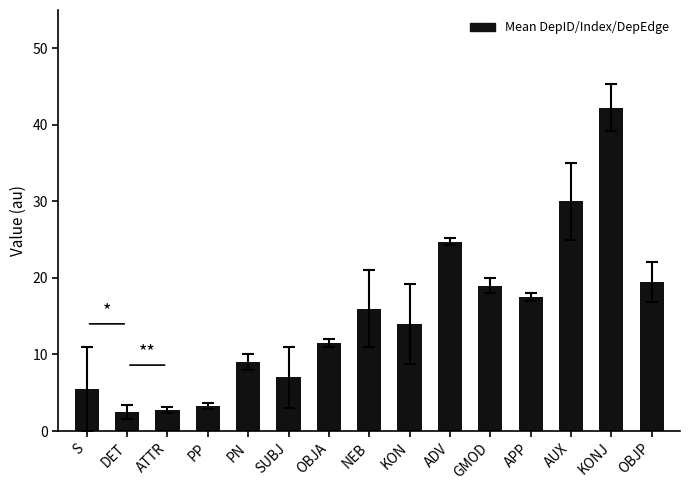

The chart shows a value of 30.0 at AUX. True or false?

True